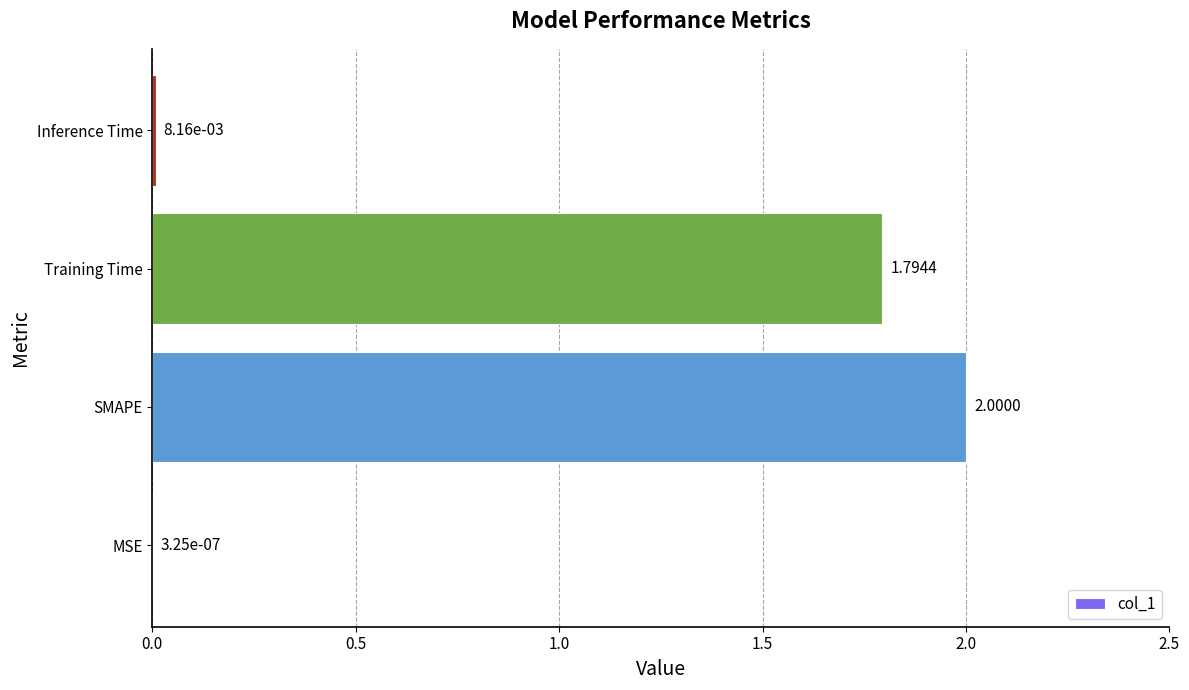

Where is the data nearest to the value 1?

Training Time